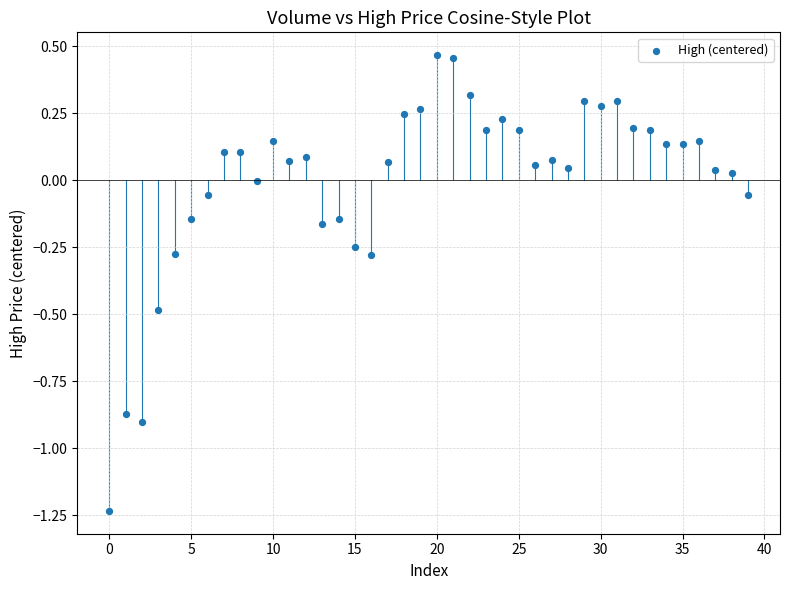

What is the range of Y values (max minus min)?

1.7